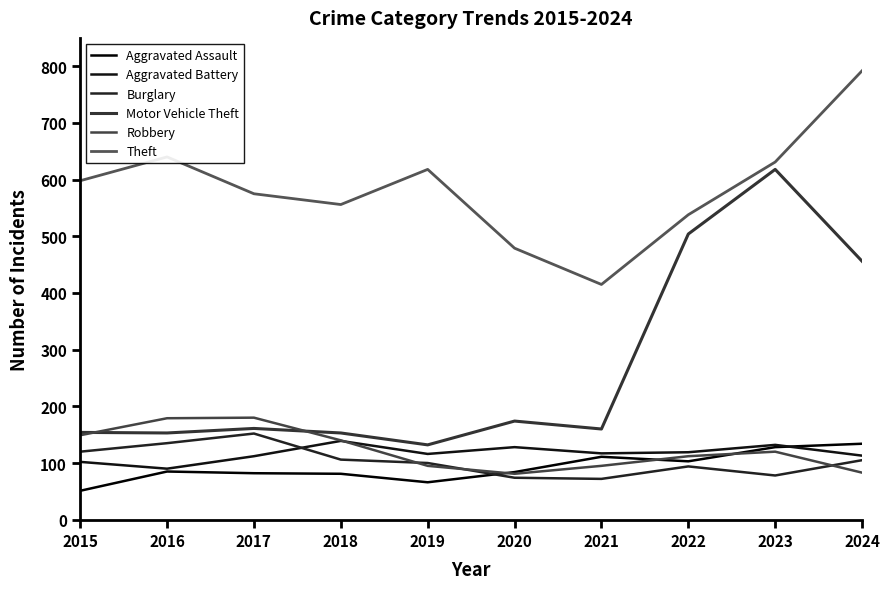

What value does the Aggravated Assault series have at 2020, to the nearest 5?

85